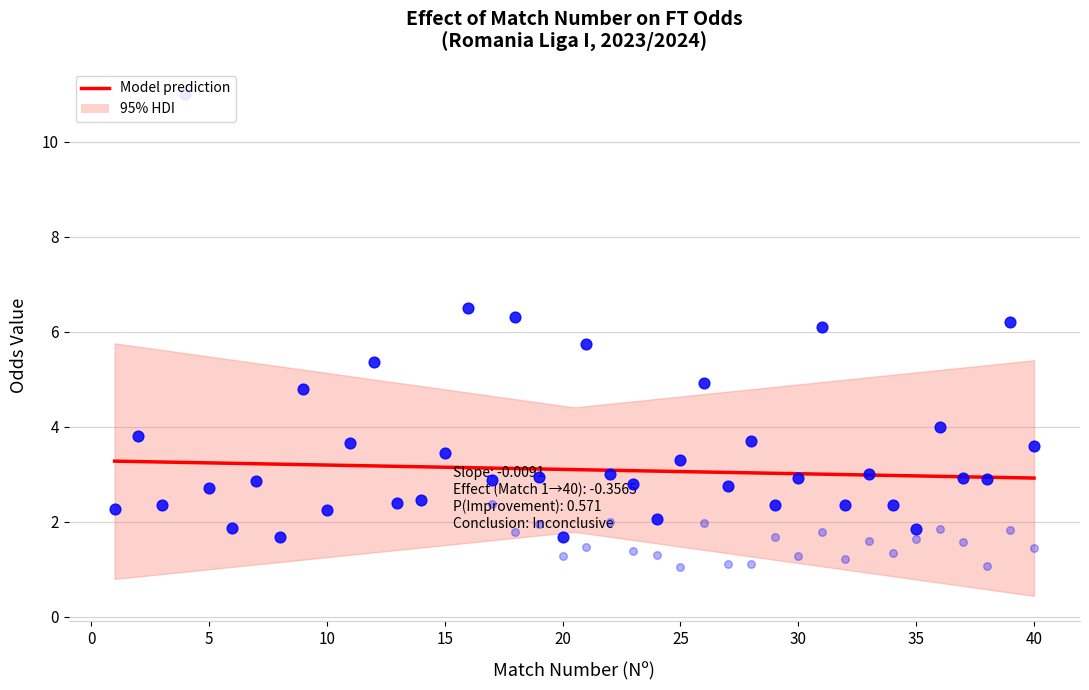

Which series contains the highest Y value?

Odd_A_FT